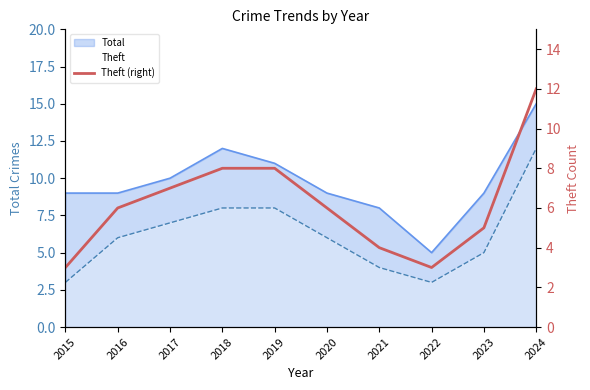

How many lines are shown in the chart?

1